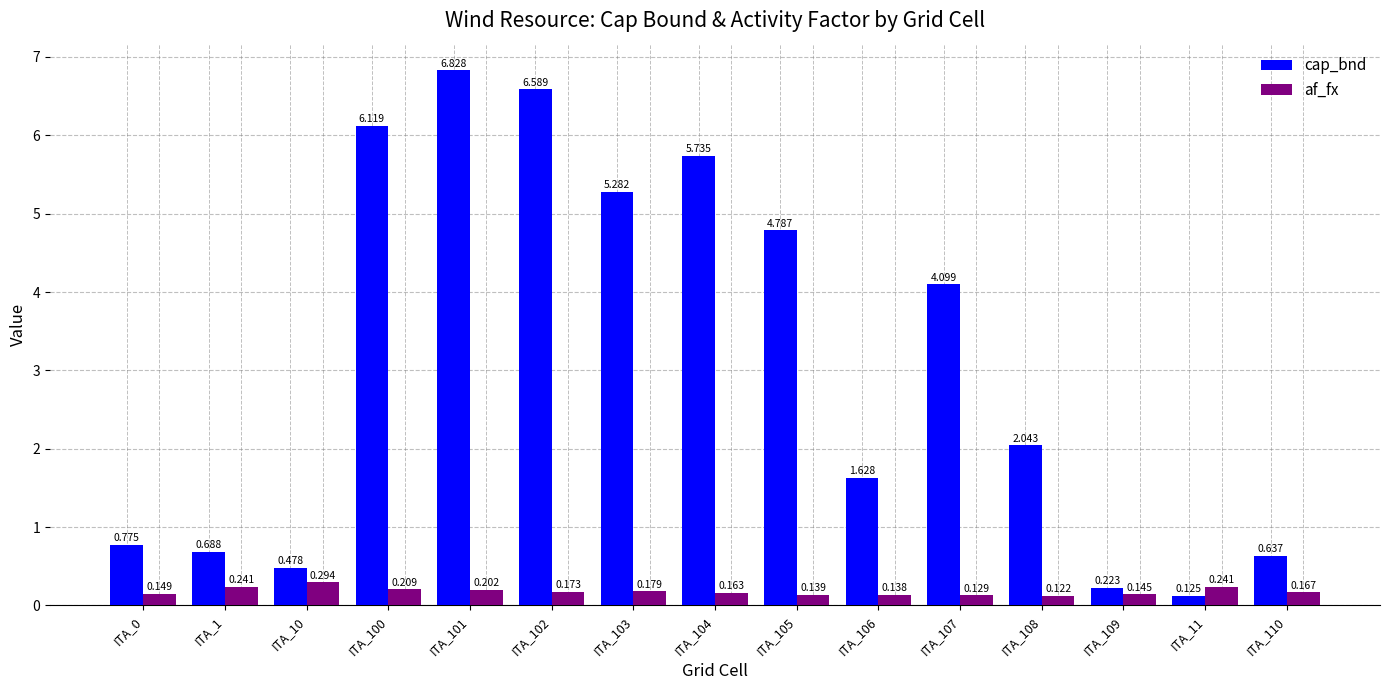

Which series has the widest spread of values?

cap_bnd